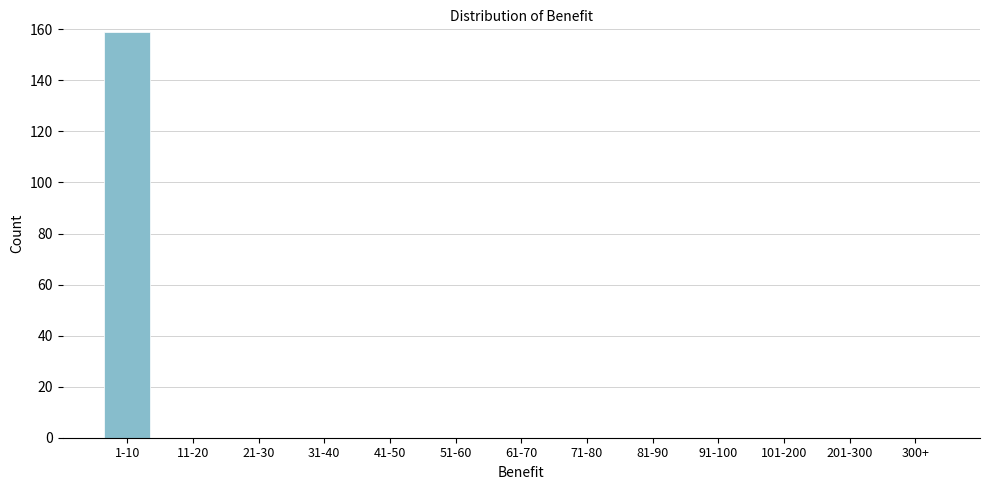

Reading left to right, extract all data points from this chart.

1-10=159	11-20=0	21-30=0	31-40=0	41-50=0	51-60=0	61-70=0	71-80=0	81-90=0	91-100=0	101-200=0	201-300=0	300+=0